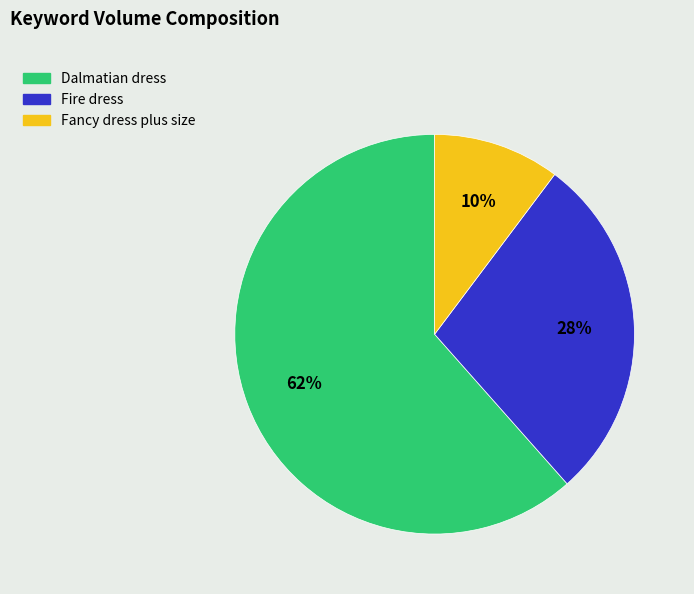

Is there any slice that represents more than half of the pie?

Yes